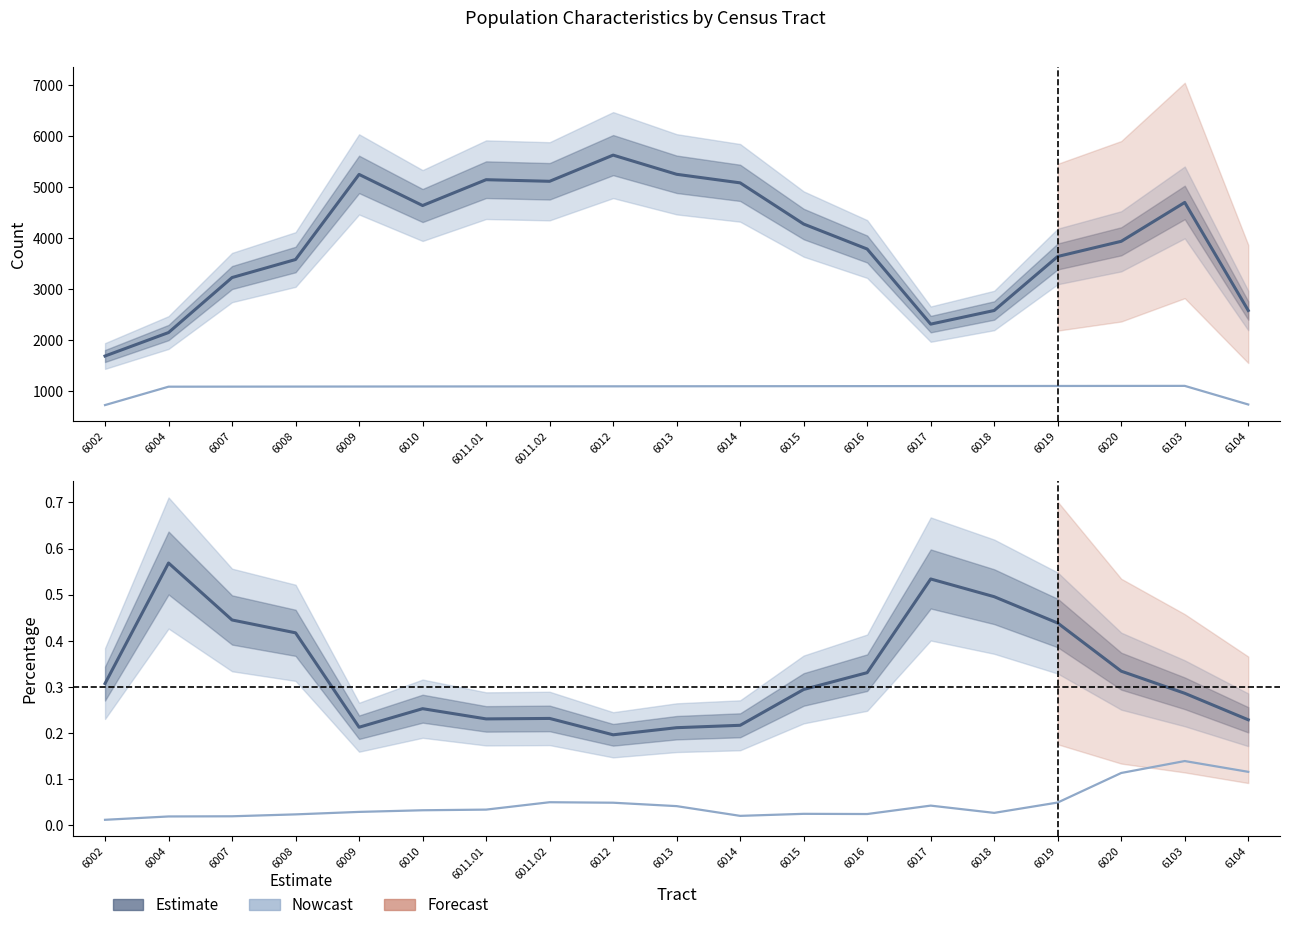

What position from the left is 6014?

11